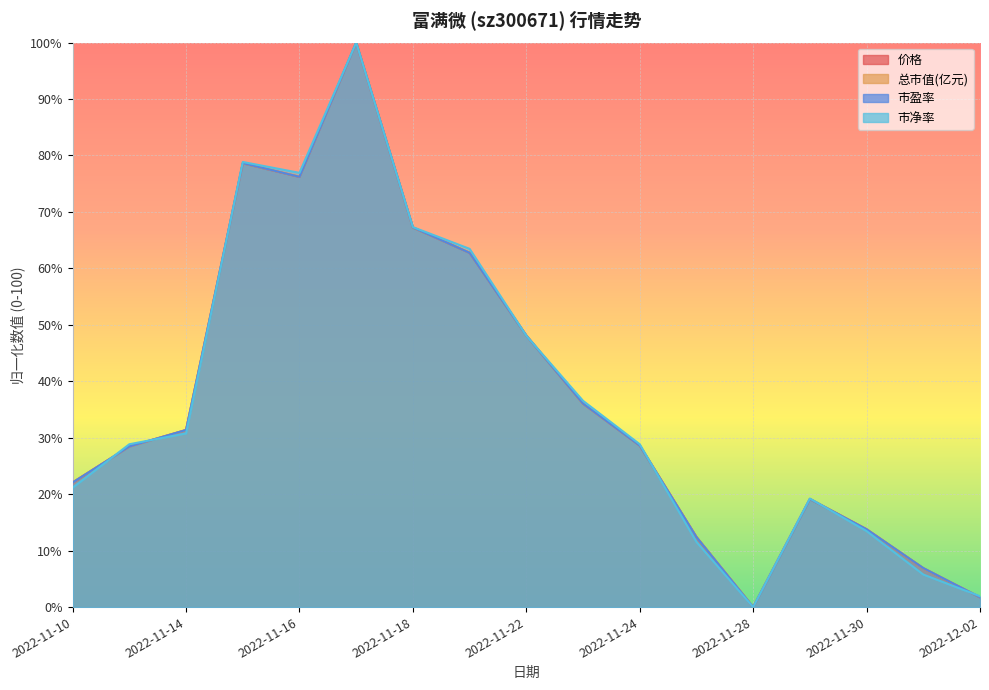

What is the maximum value shown in the chart?

100.0